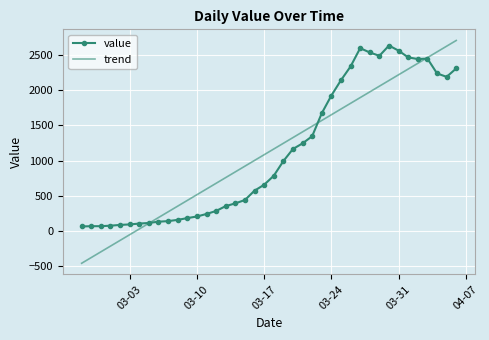

Which series has the widest spread of values?

trend